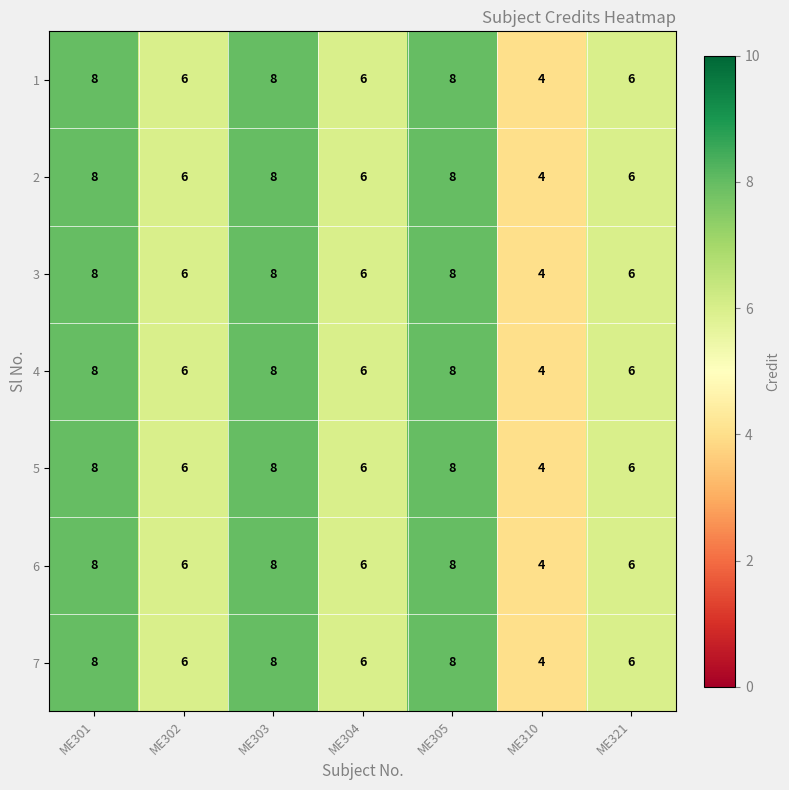

Is it true that 5 equals 11 at ME302?

False